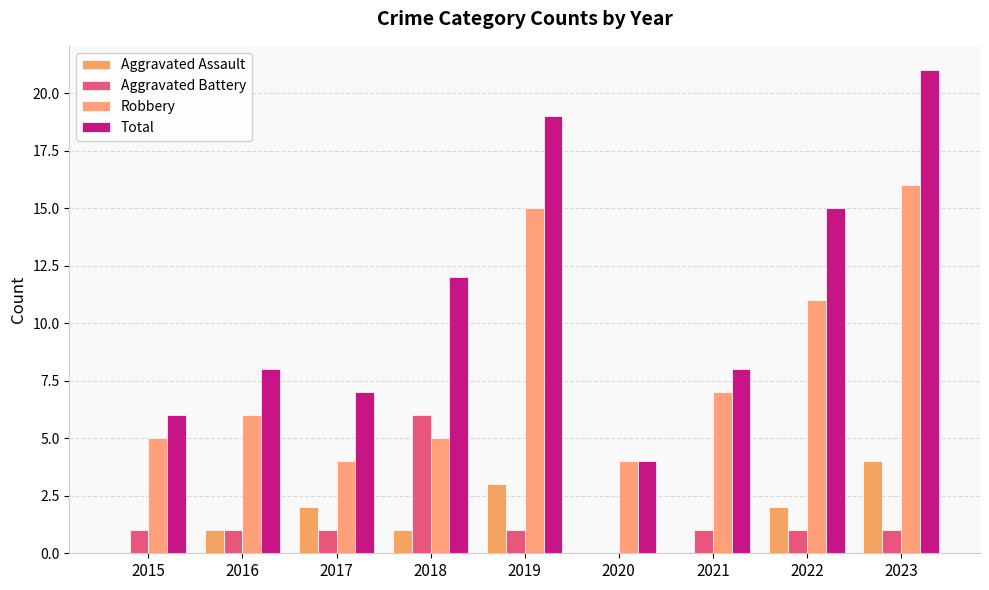

At how many categories does at least one series exceed 4?

8